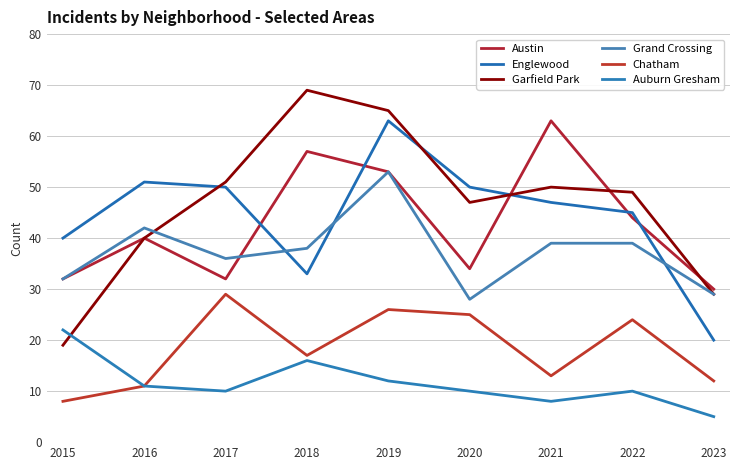

What are all the series names shown in the legend?

Austin, Englewood, Garfield Park, Grand Crossing, Chatham, Auburn Gresham